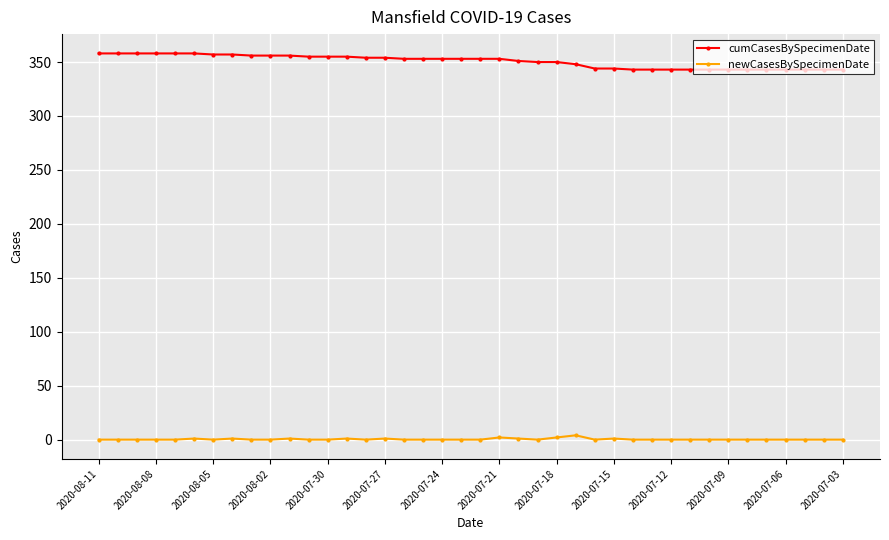

What is the difference between the second highest and second lowest values in the cumCasesBySpecimenDate series?

15